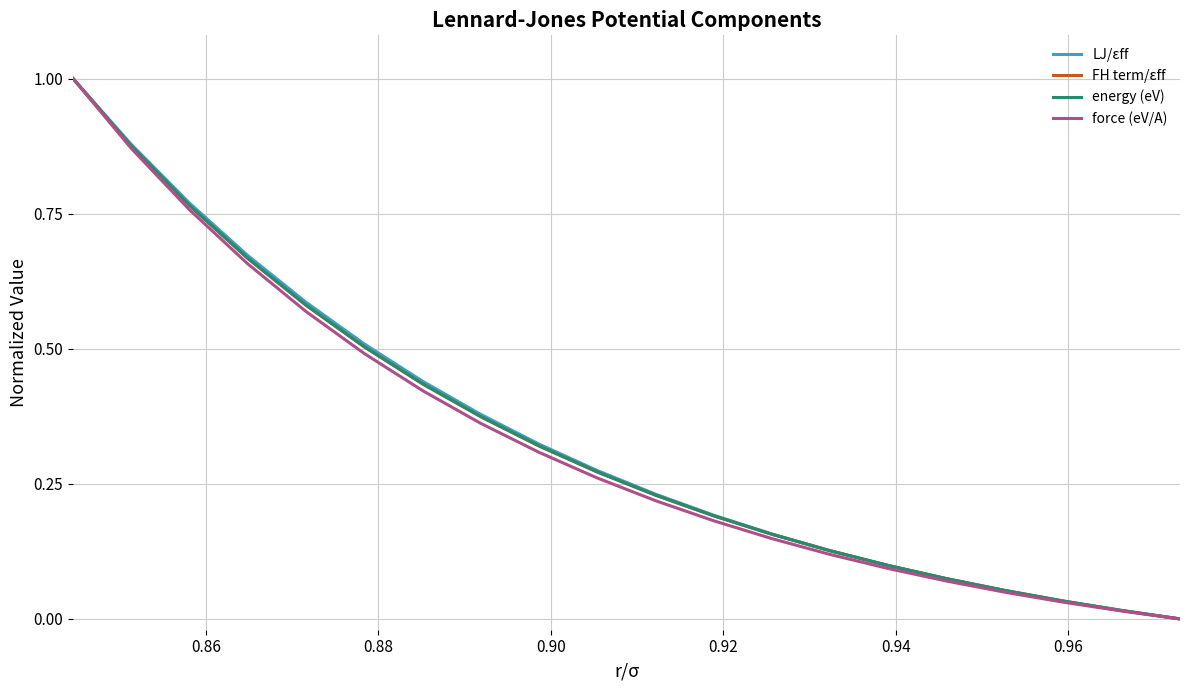

List the series in order of their peak value, highest first.

LJ/εff, FH term/εff, energy (eV), force (eV/A)